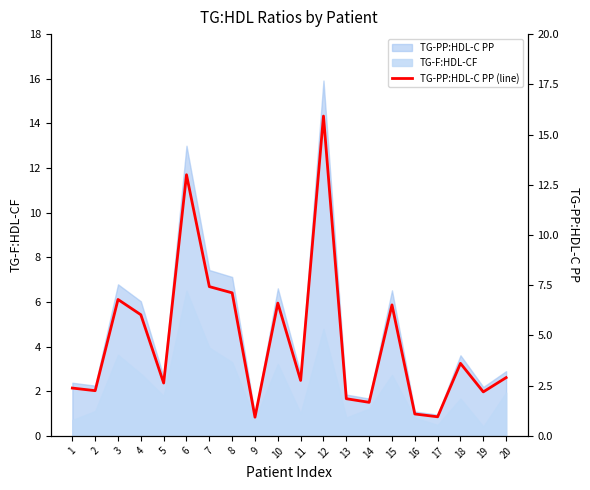

List the labels in order of value, largest first.

12, 6, 7, 8, 3, 10, 15, 4, 18, 20, 11, 5, 1, 2, 19, 13, 14, 16, 17, 9